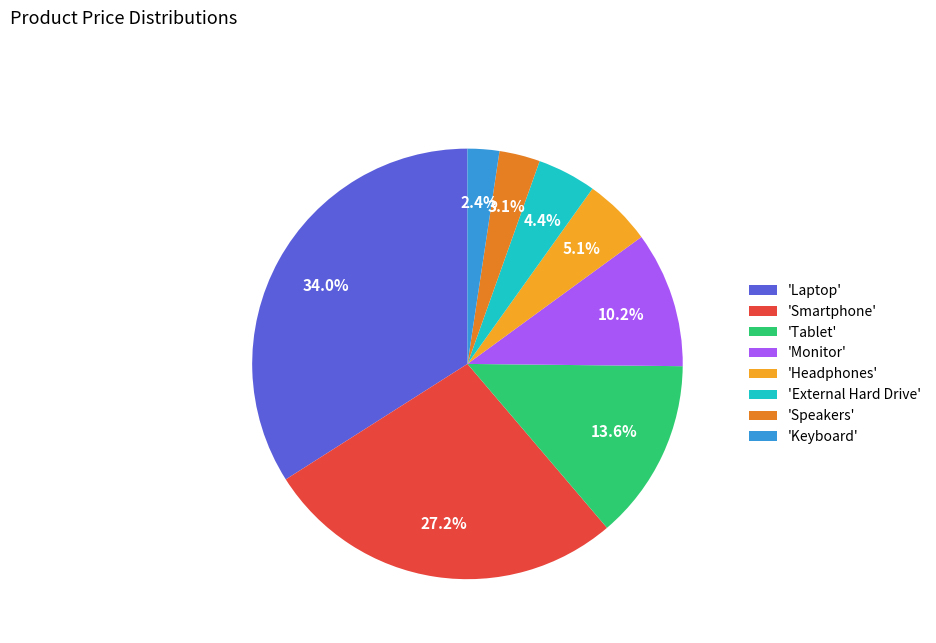

Between 'Tablet' and 'Laptop', which is larger?

'Laptop'